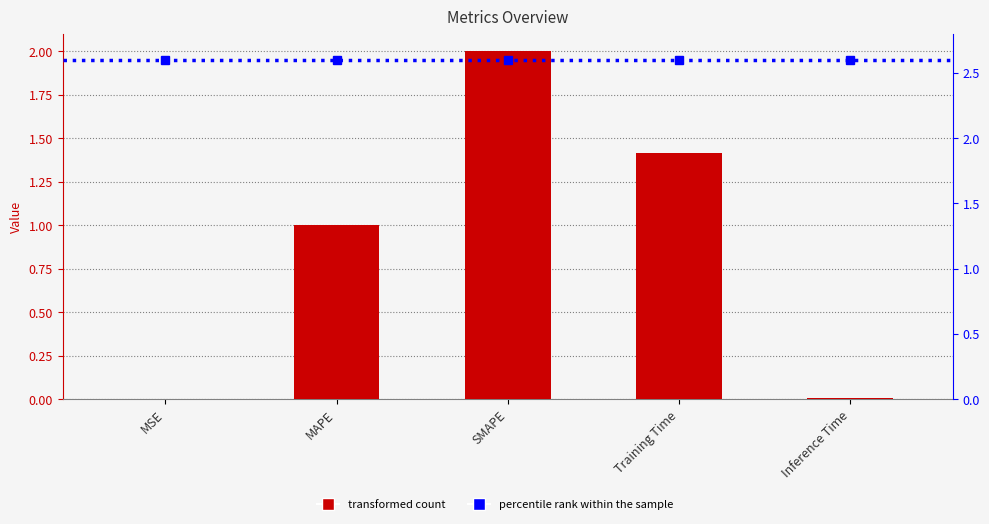

Reading right to left, list all the values displayed in this chart.

col_1: 0.0	1.4	2.0	1.0	0.0
percentile rank within the sample: 2.6	2.6	2.6	2.6	2.6